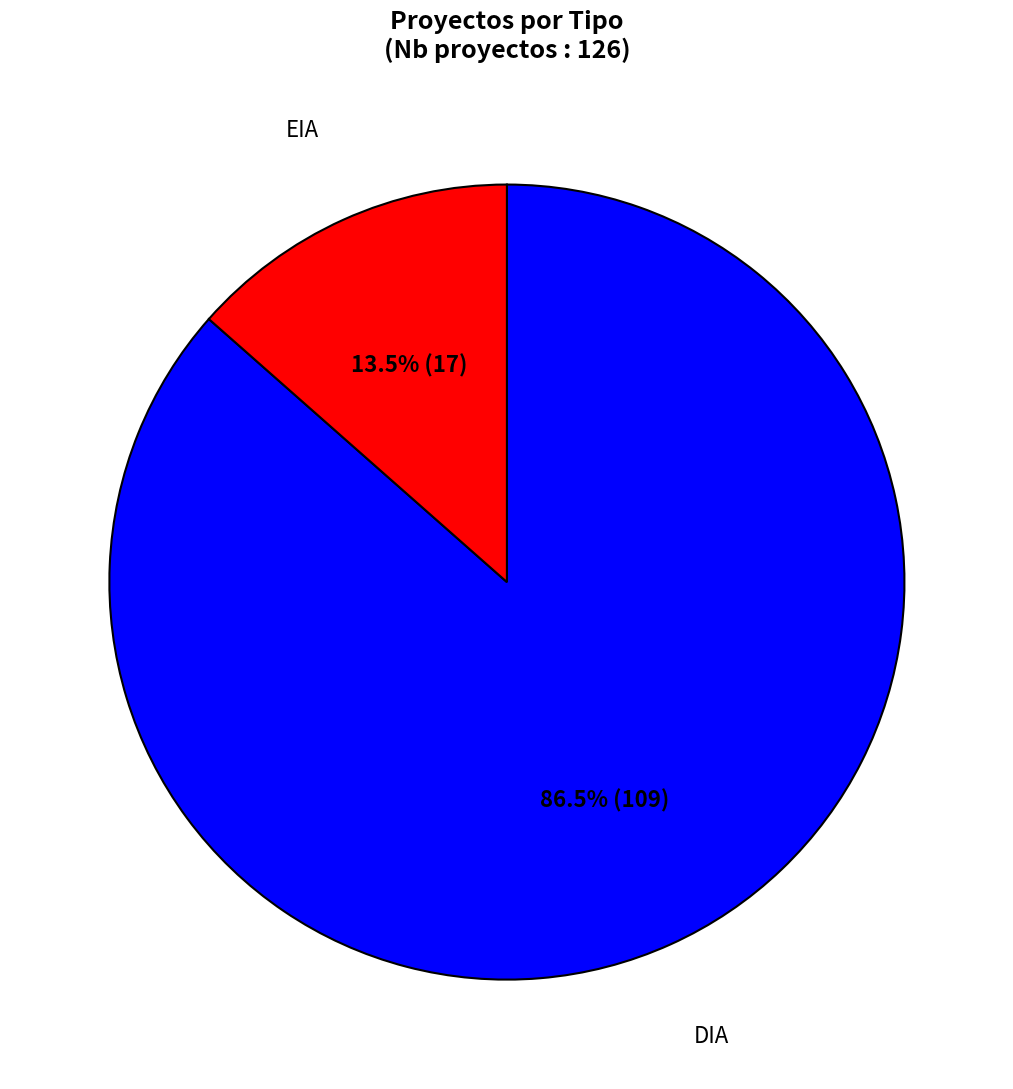

To the nearest percent, what is the combined percentage of DIA and EIA?

100%